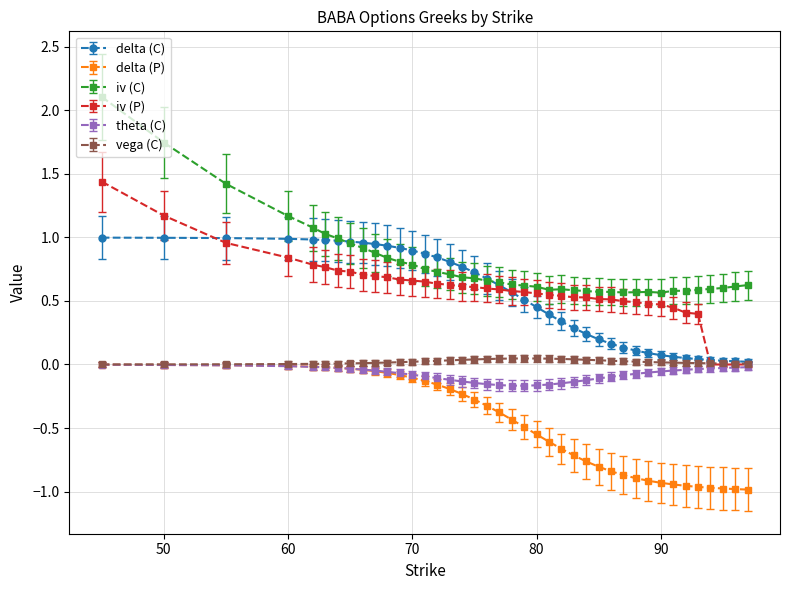

Which series has the widest spread of values?

iv (C)